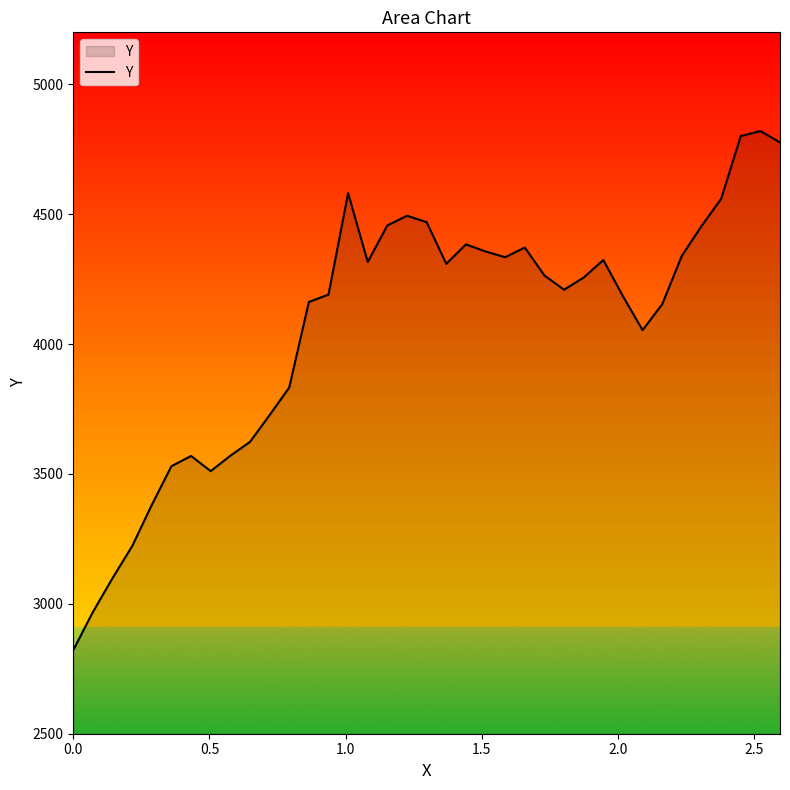

What is the minimum value shown in the chart?

2822.0